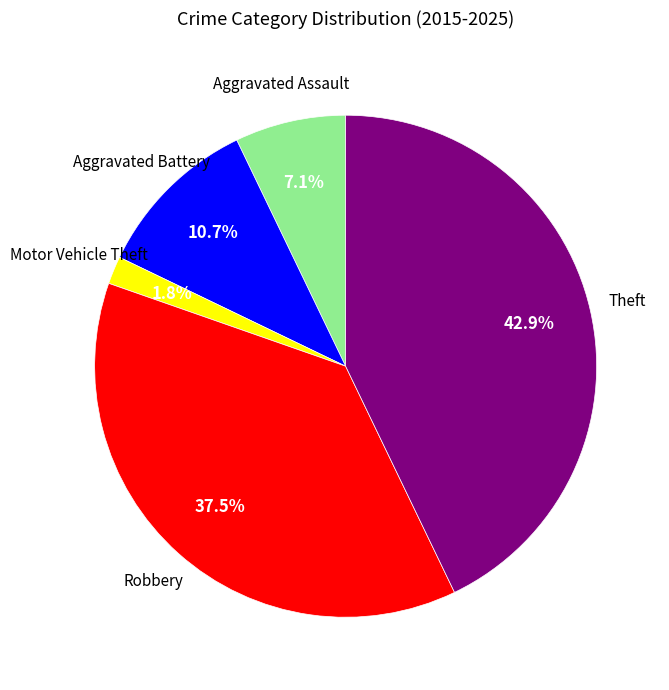

Count the number of slices in the pie.

5